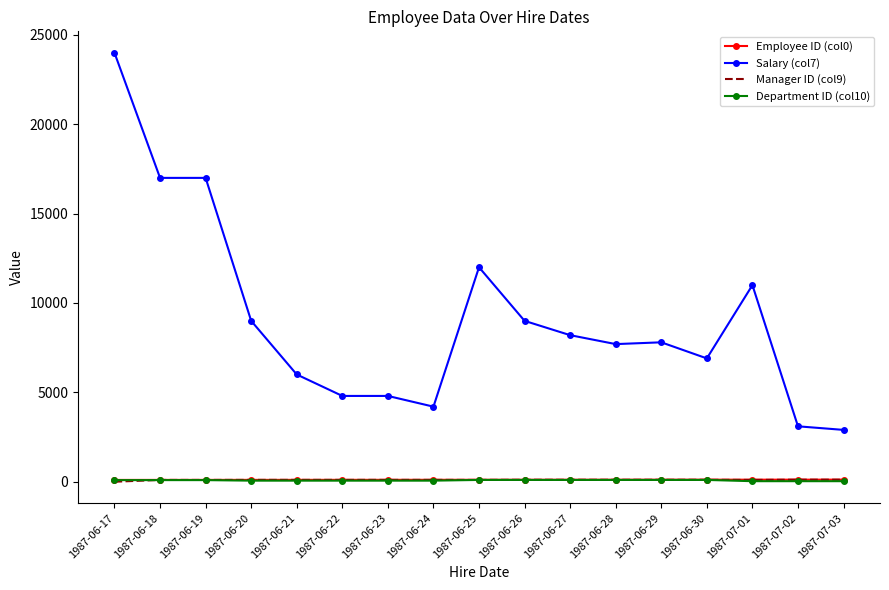

True or false: Salary (col7) and Department ID (col10) intersect in this chart.

False